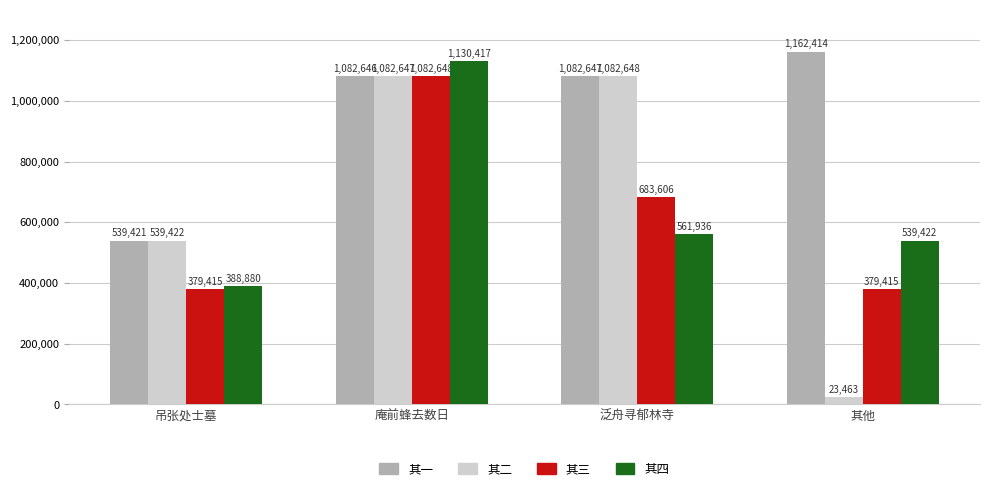

What is the average value of the 其二 series?

682045